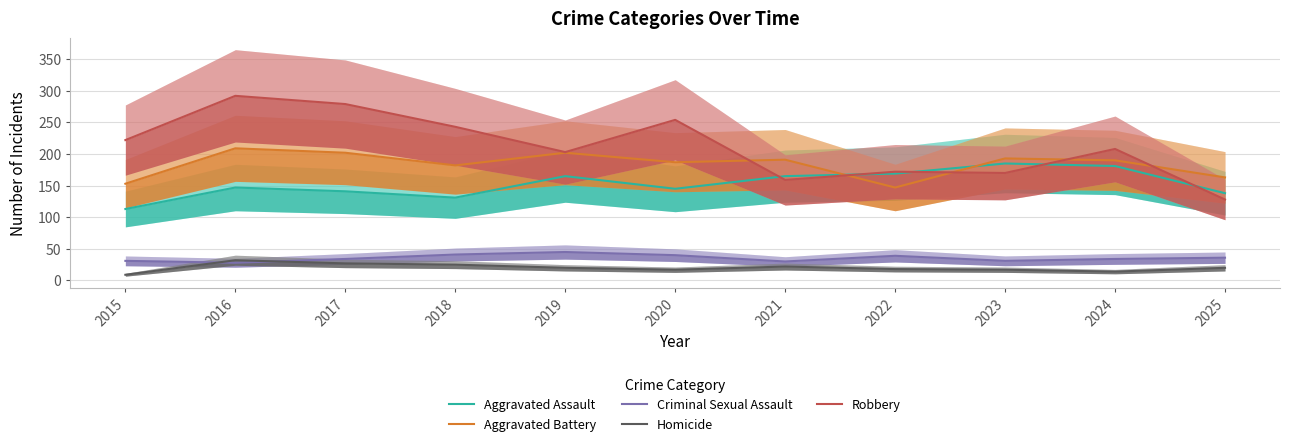

Does the chart have visible grid lines?

Yes